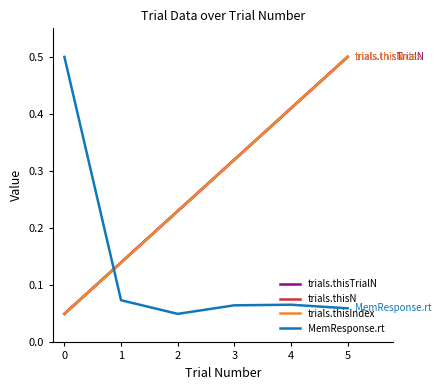

Does the chart display data point markers on the line(s)?

No